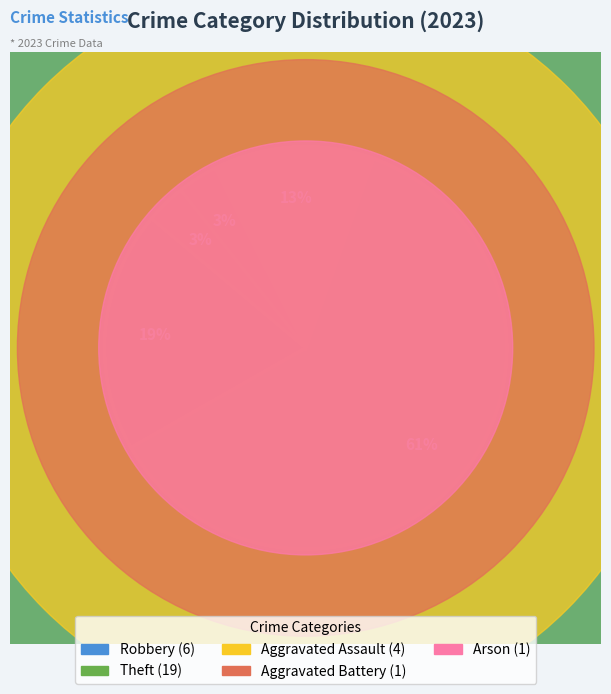

Do Robbery and Arson together represent more than half of the pie?

No